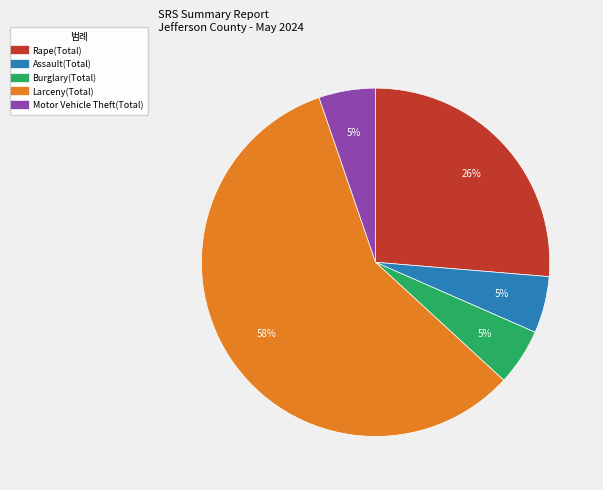

Does Larceny(Total) represent more than half of the total?

Yes